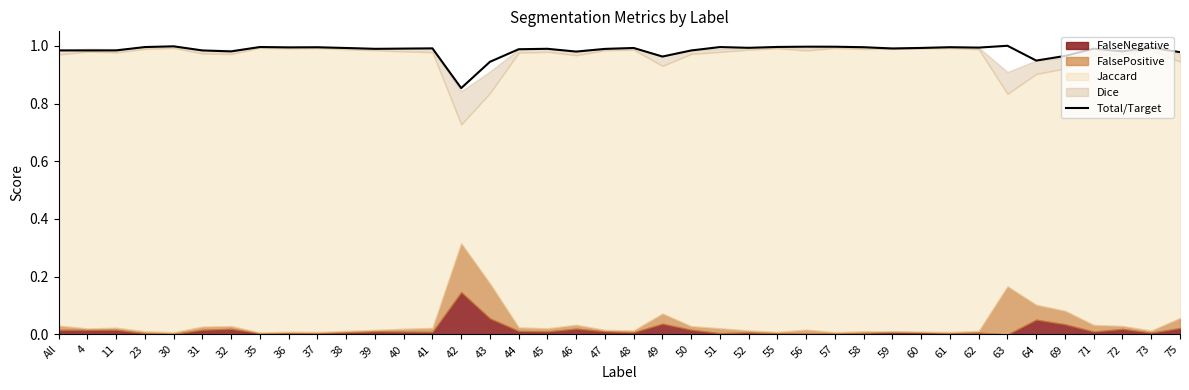

Which label corresponds to the smallest value in the chart?

42